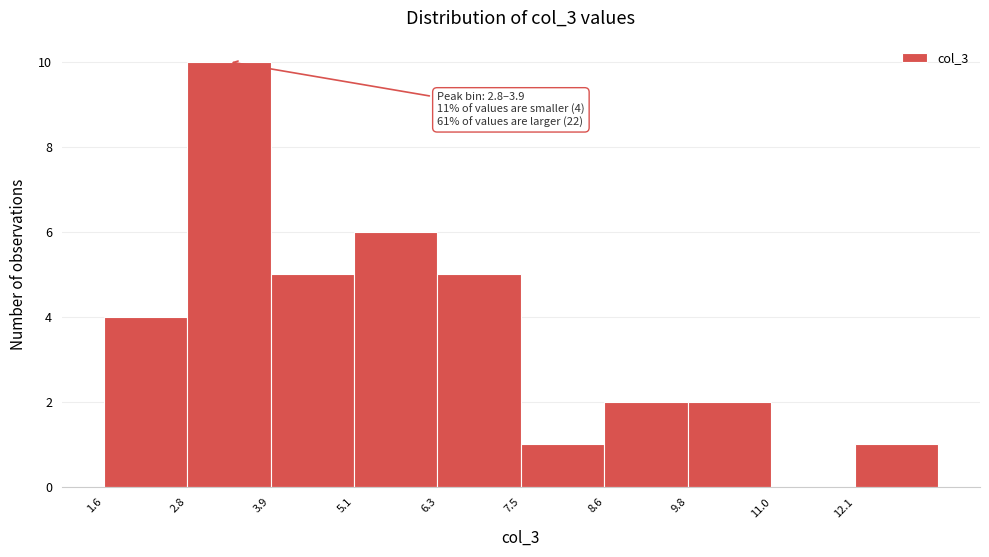

Over which range of the x-axis is the bar tallest?

2.8 to 4.0